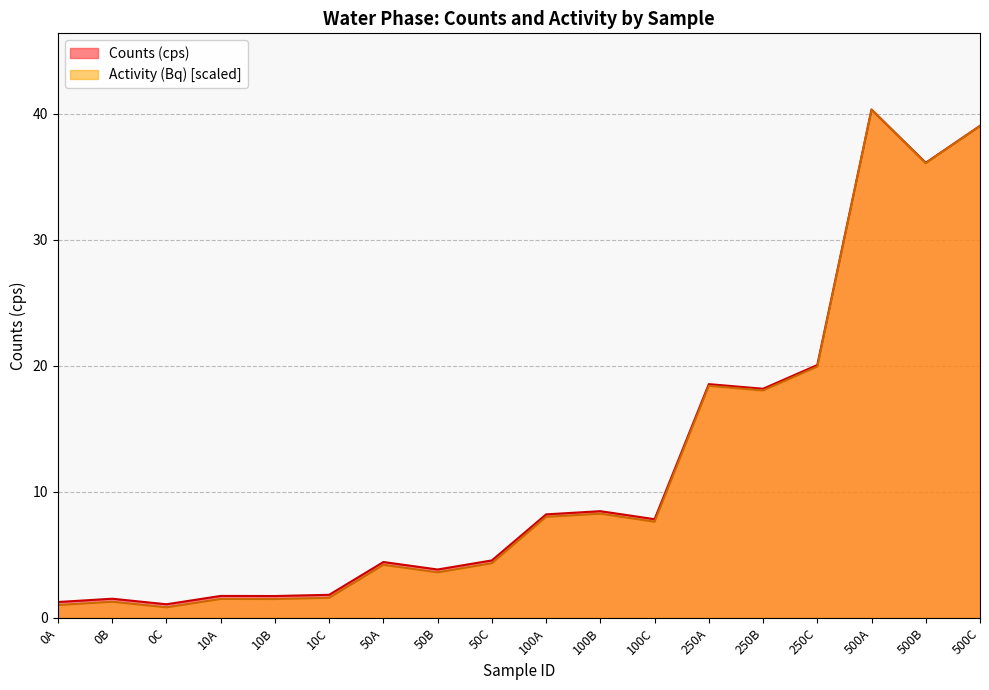

True or false: Counts (cps) has a value of 59.2 at 500B.

False